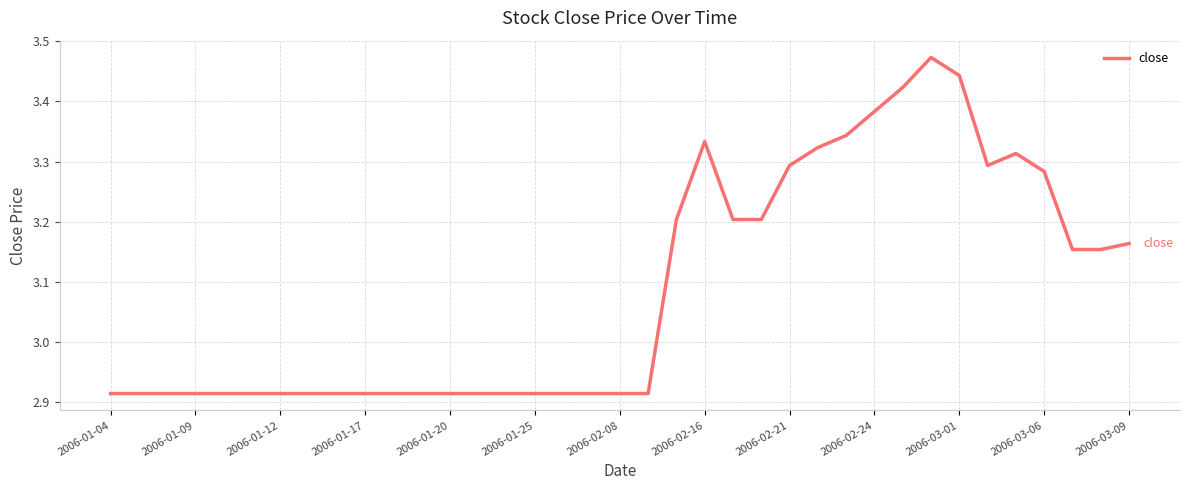

What is the difference between the maximum and minimum values?

0.6